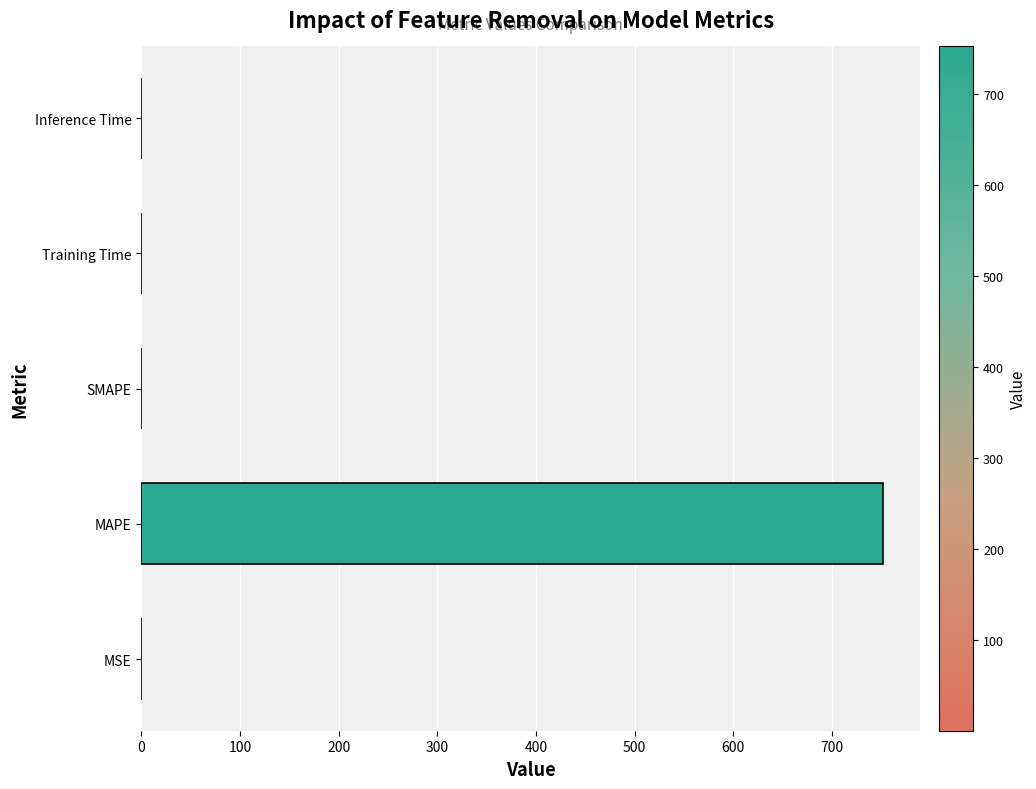

True or false: the data shows 752.0 at MAPE.

True